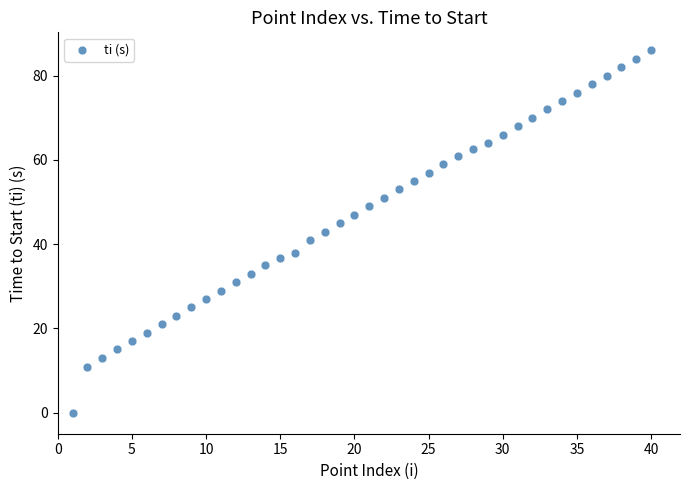

What is the range of Y values (max minus min)?

86.0